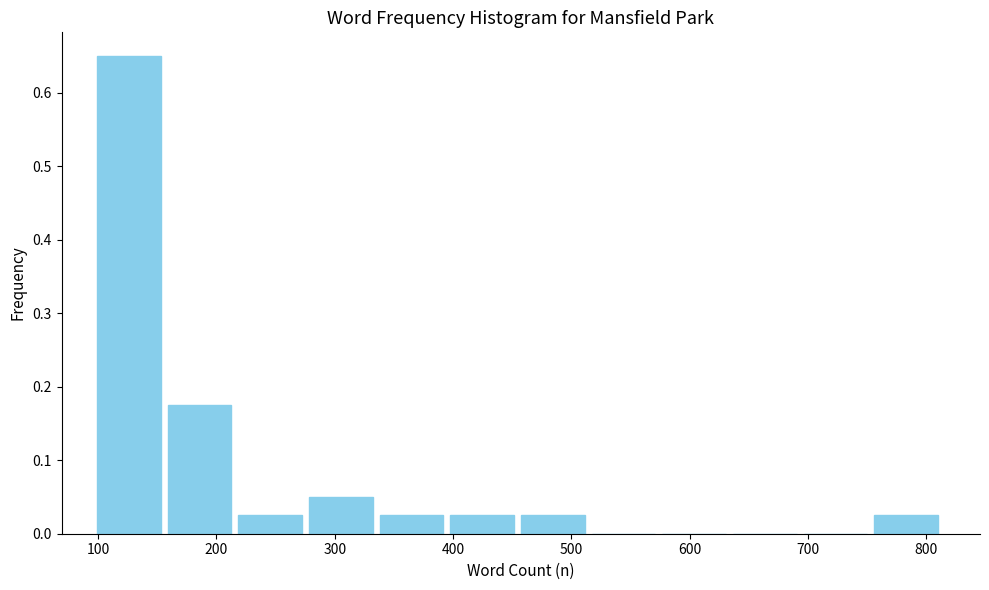

How tall is the bar that spans 400 to 460 on the x-axis? Neither the bar edges nor the heights are printed on the chart, so give them approximately, as read against the axes.

0.03